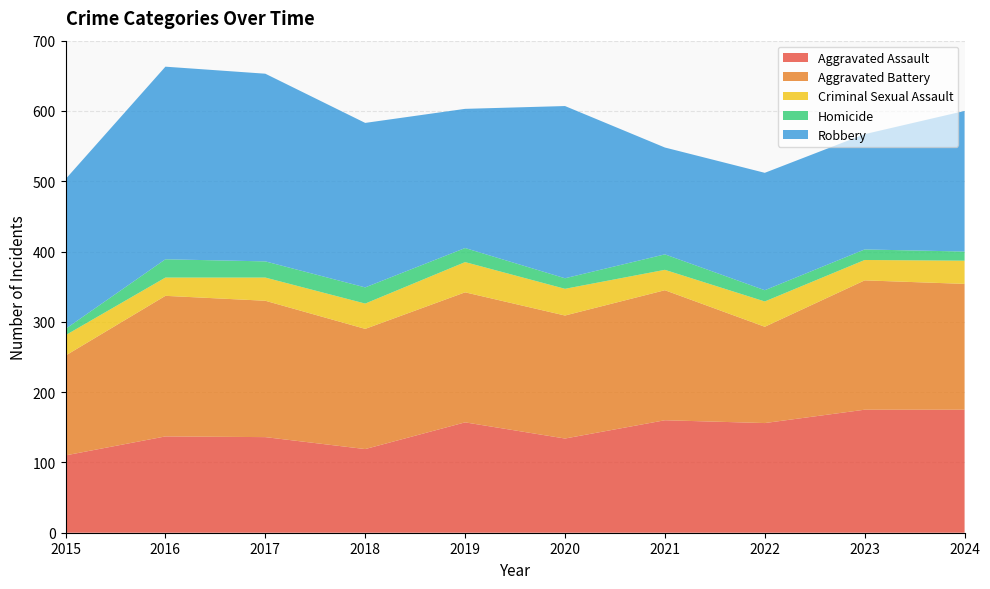

Reading left to right, transcribe all the data shown in this chart.

Aggravated Assault: 2015=110	2016=137	2017=136	2018=119	2019=157	2020=134	2021=160	2022=156	2023=175	2024=175
Aggravated Battery: 2015=142	2016=200	2017=194	2018=171	2019=185	2020=175	2021=185	2022=137	2023=184	2024=179
Criminal Sexual Assault: 2015=29	2016=26	2017=33	2018=36	2019=43	2020=38	2021=29	2022=36	2023=29	2024=33
Homicide: 2015=9	2016=26	2017=23	2018=23	2019=20	2020=15	2021=22	2022=16	2023=15	2024=13
Robbery: 2015=213	2016=274	2017=267	2018=234	2019=198	2020=245	2021=152	2022=167	2023=164	2024=200